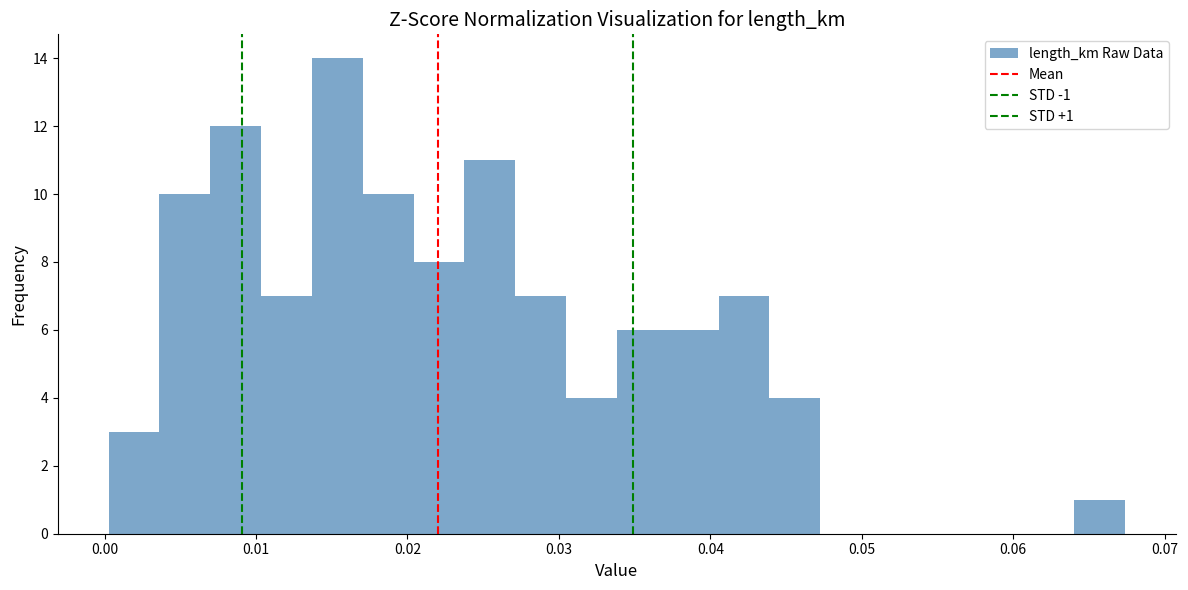

Around what value on the x-axis is the tallest bar? Give the approximate position of its centre, as read against the axis.

0.015